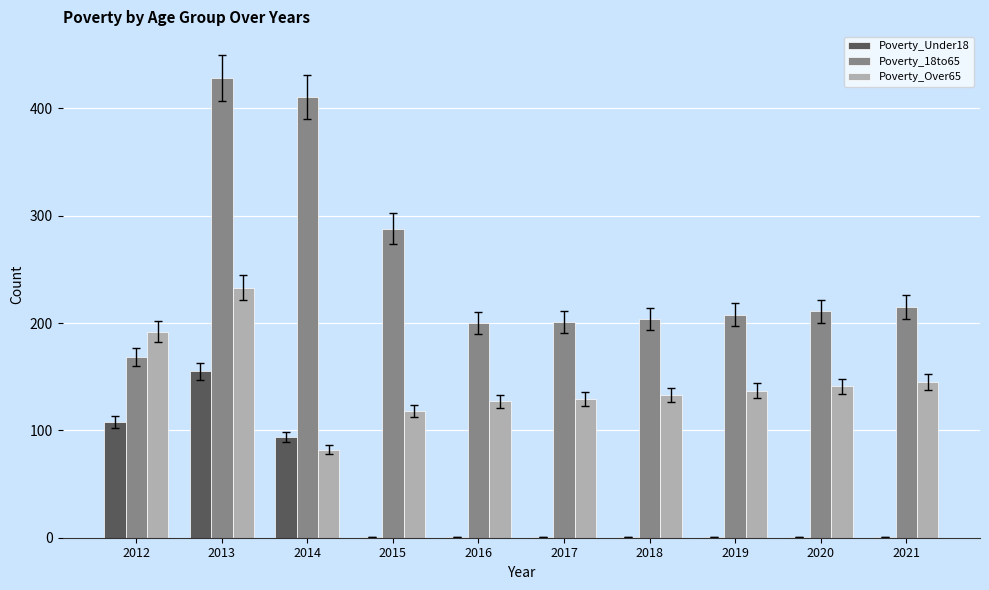

Which label corresponds to the largest value in the chart?

2013